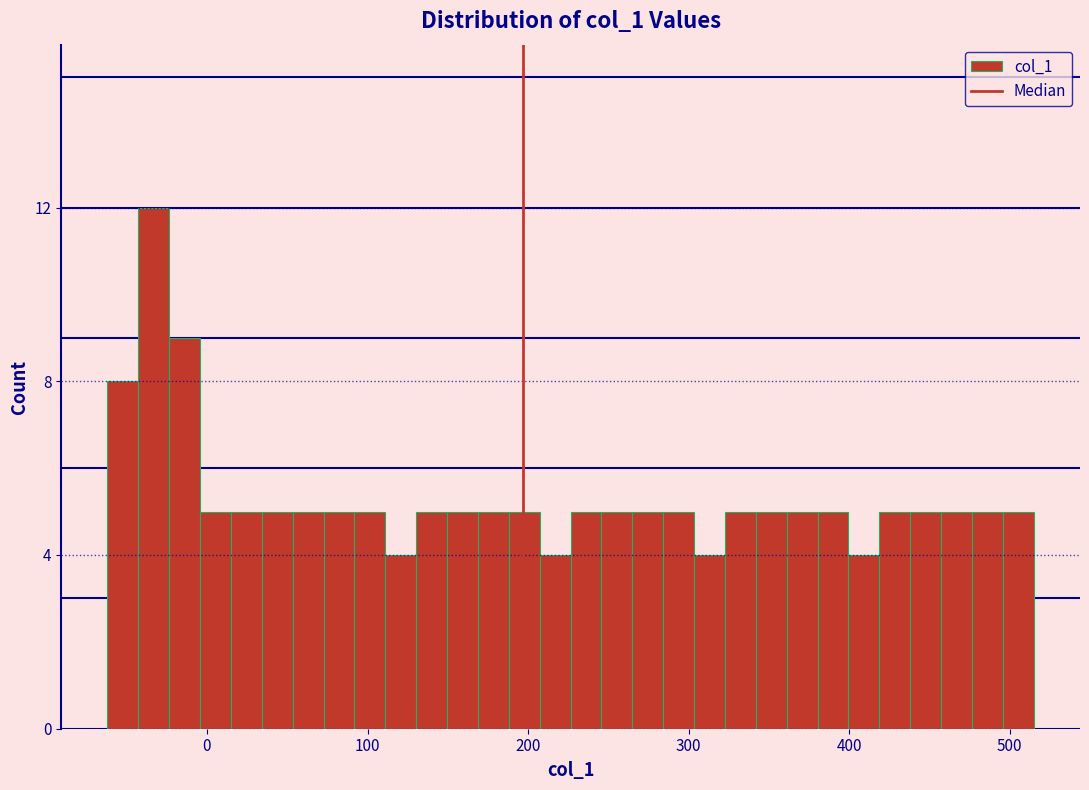

Around what value on the x-axis is the tallest bar? Give the approximate position of its centre, as read against the axis.

-30